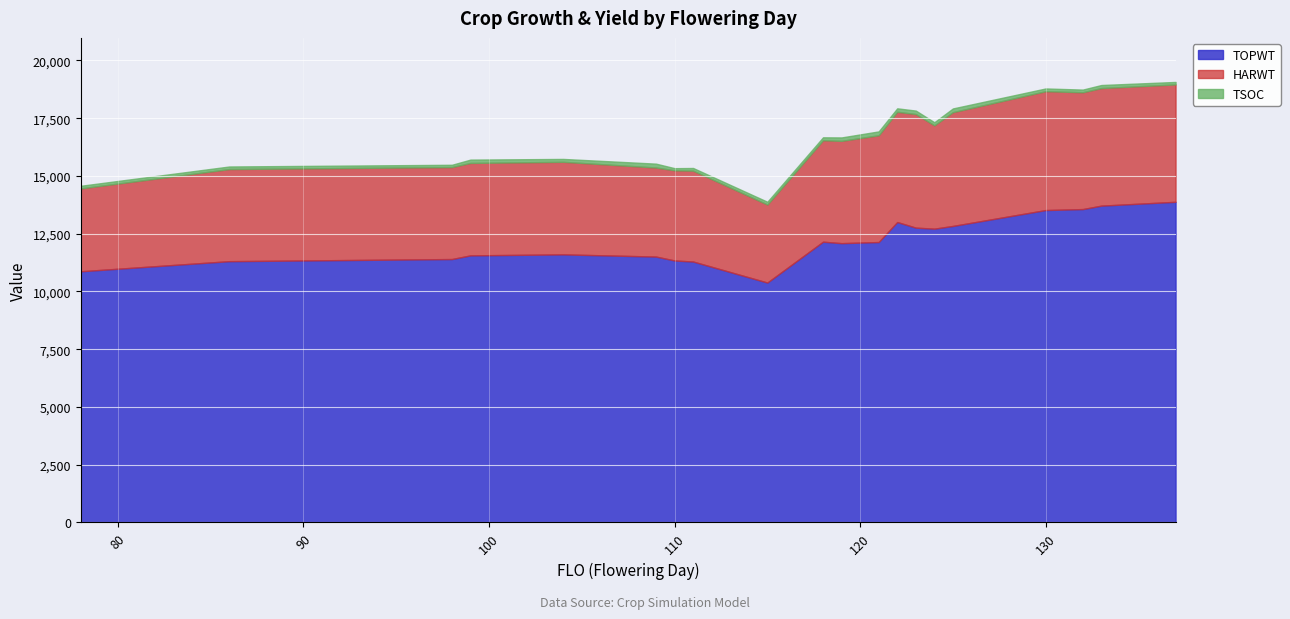

How many categories are shown in the chart?

20